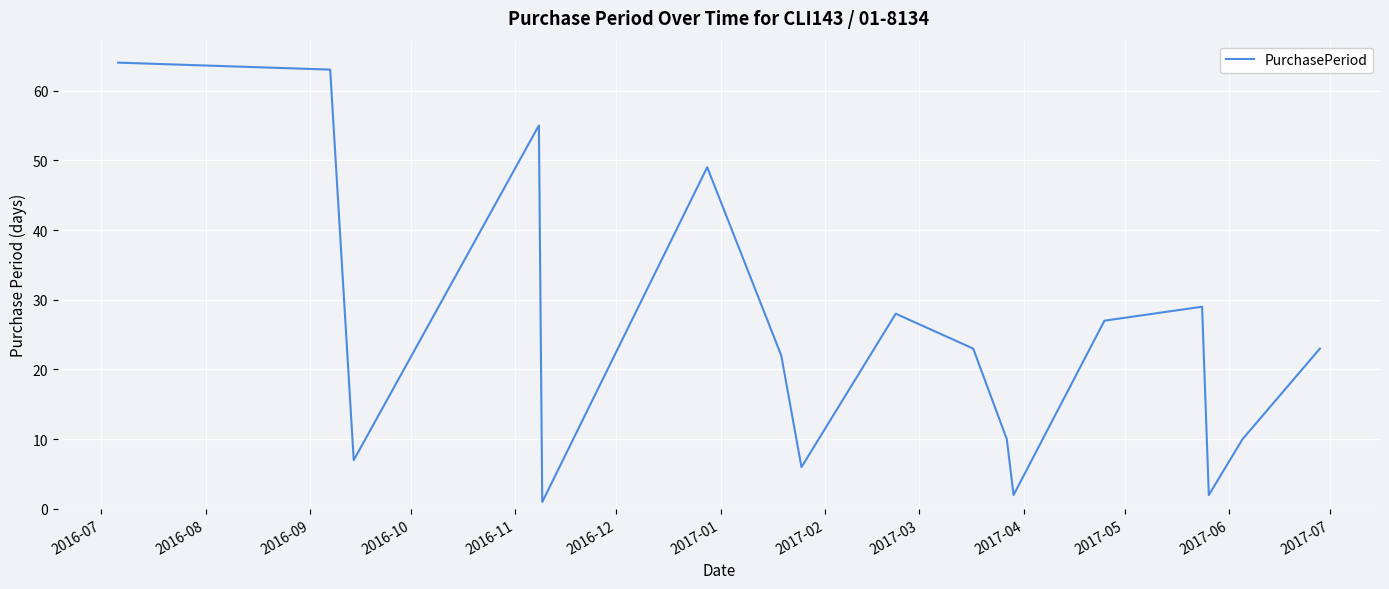

What is the greatest value displayed?

64